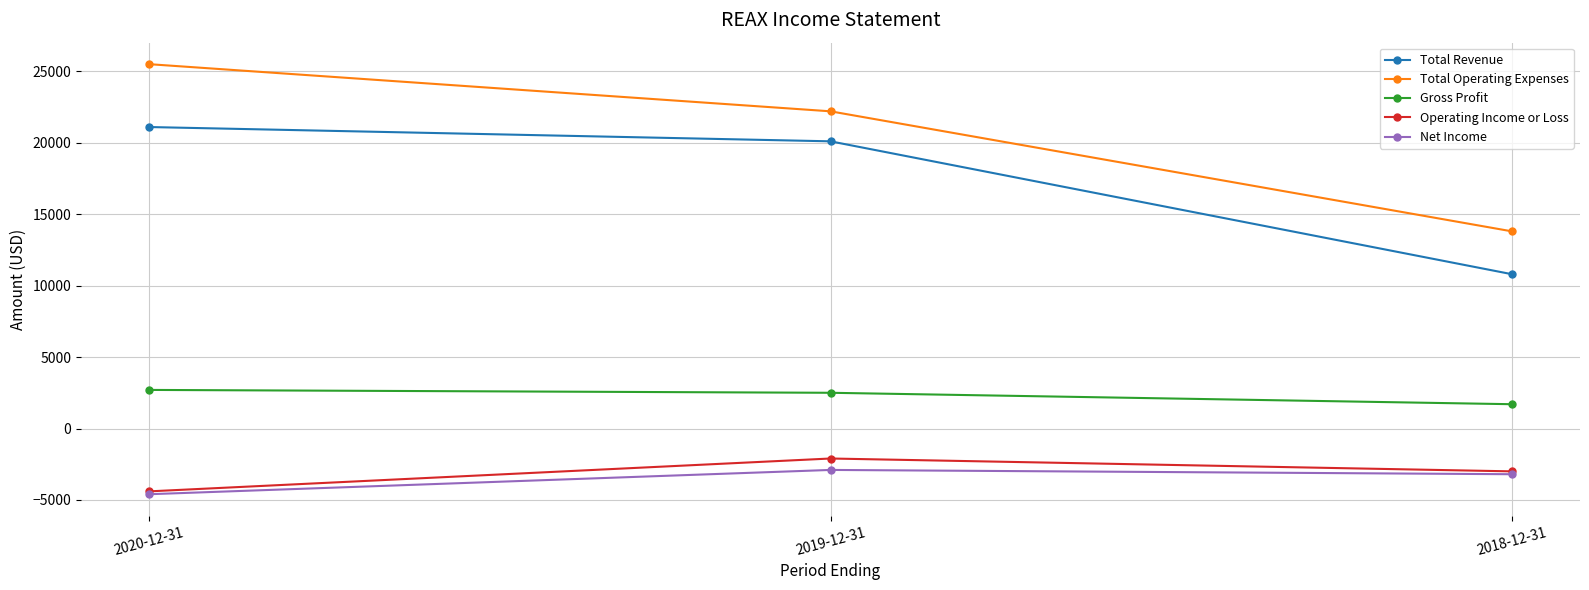

How many series are shown in this chart?

5